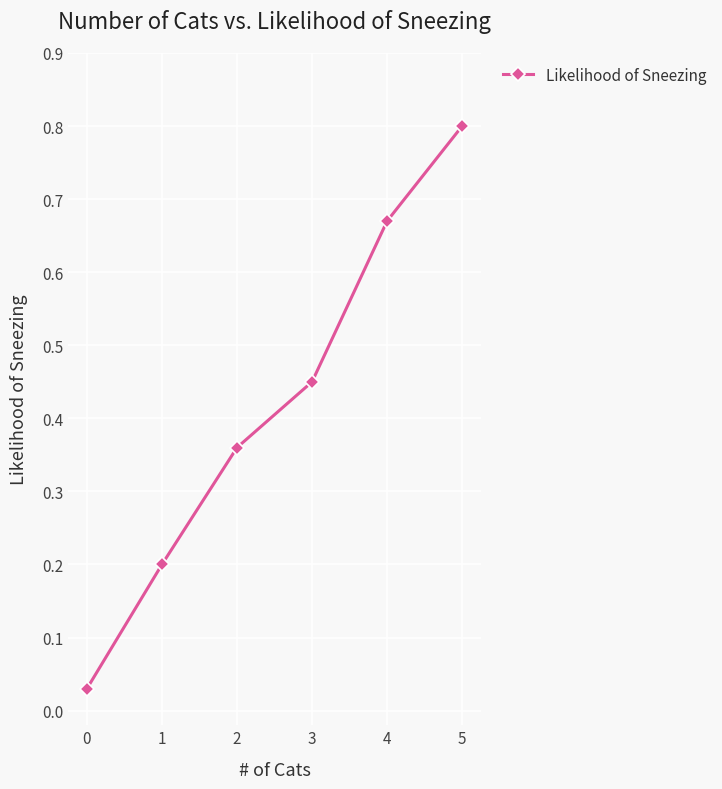

How many lines are shown in the chart?

1